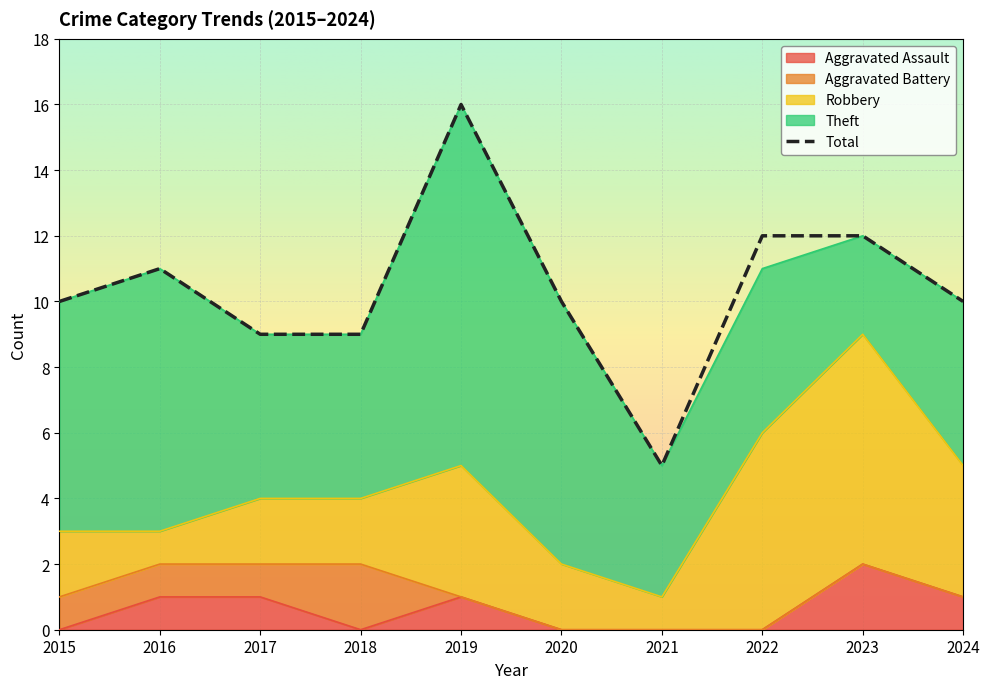

Which series has the largest total across all categories?

Total